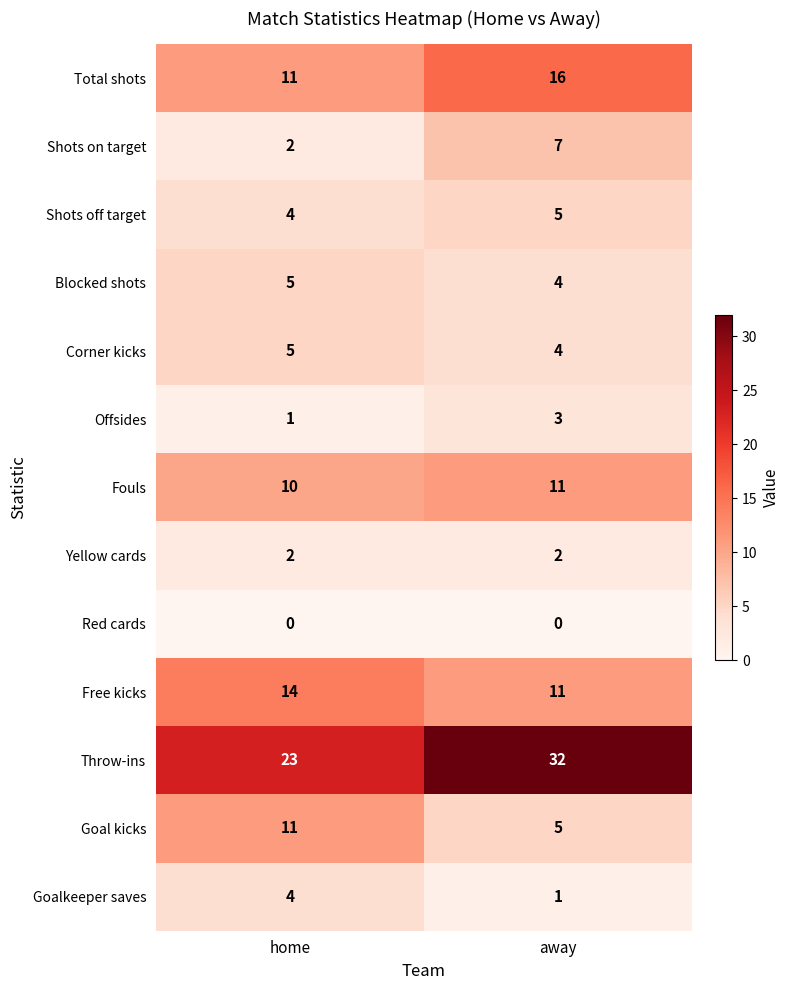

Rank the categories by Shots off target value from lowest to highest.

home, away